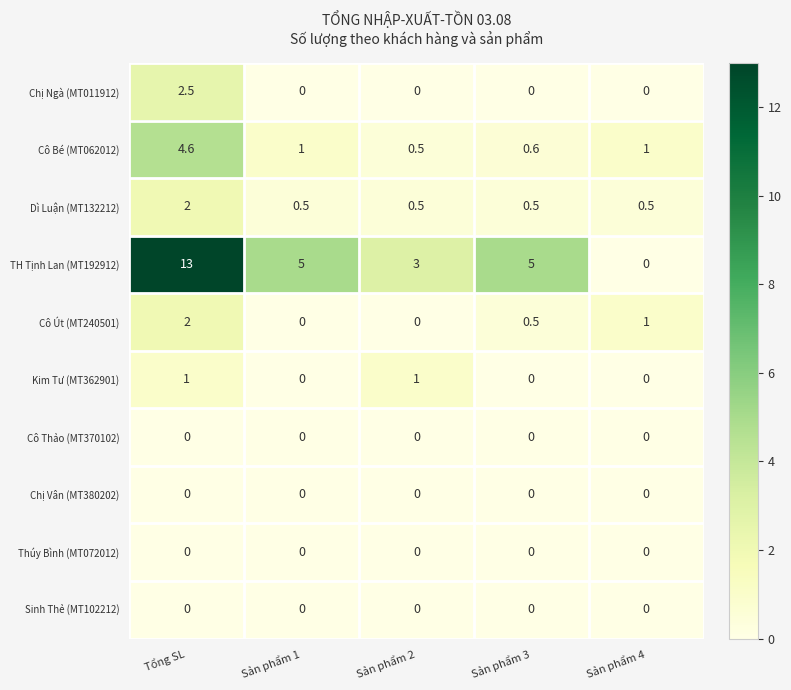

What is the total value across all series at Tổng SL?

25.1